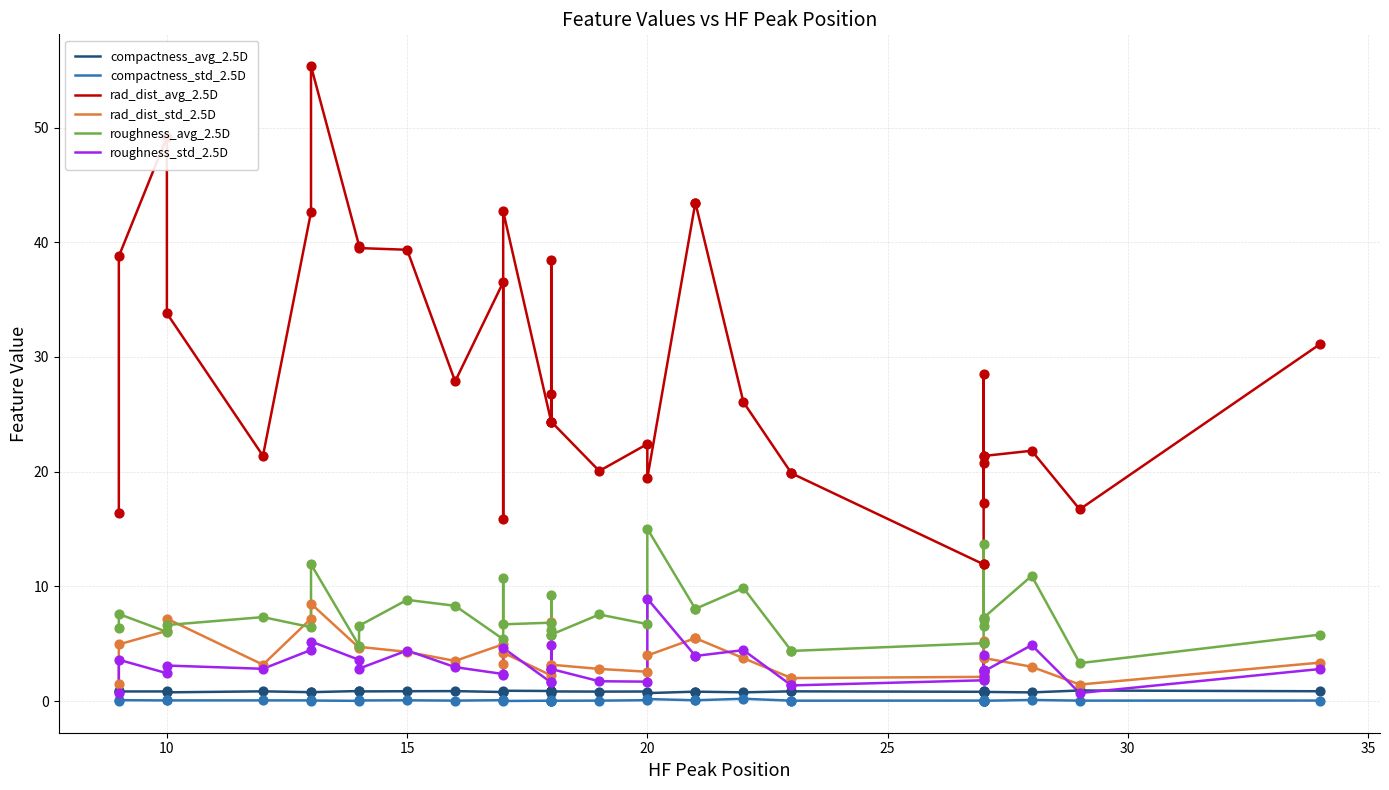

Is the value of roughness_avg_2.5D at 36 greater than the value of rad_dist_avg_2.5D at 23?

No